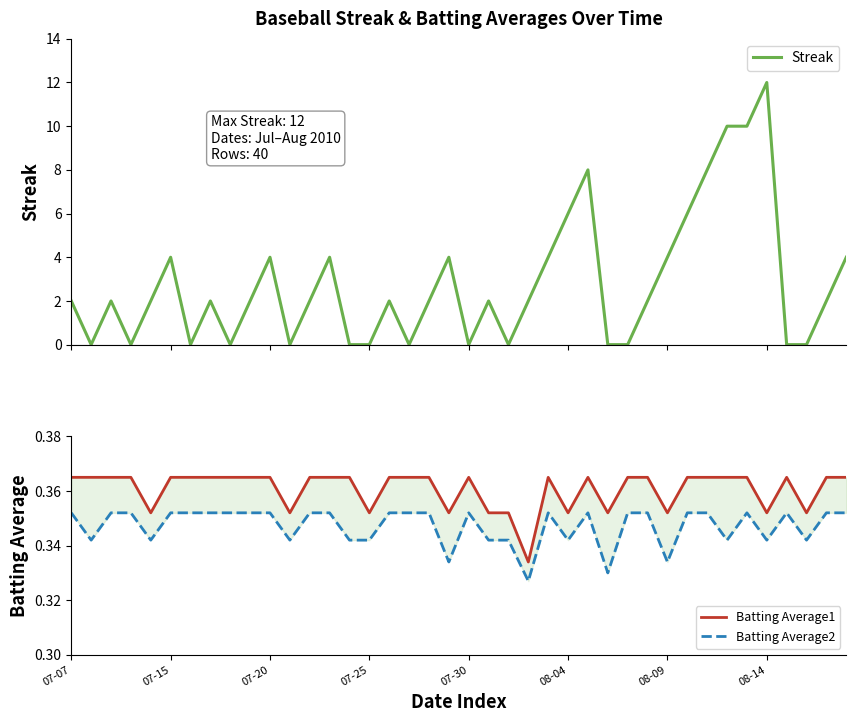

How many interior local peaks does the Streak series have?

10